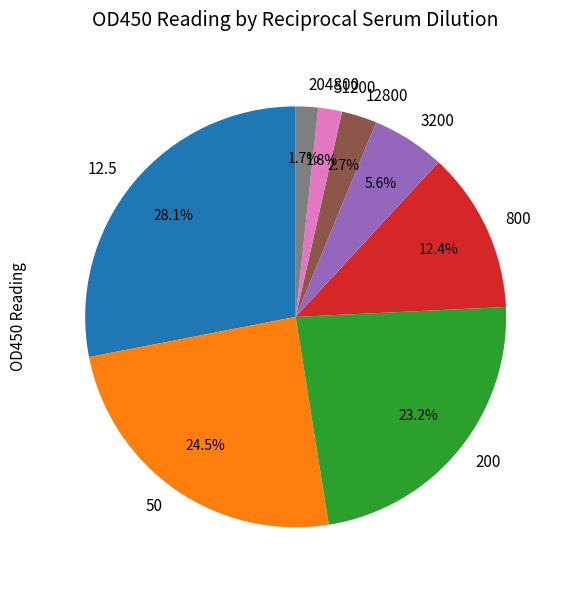

Which has a higher value, 200 or 204800?

200